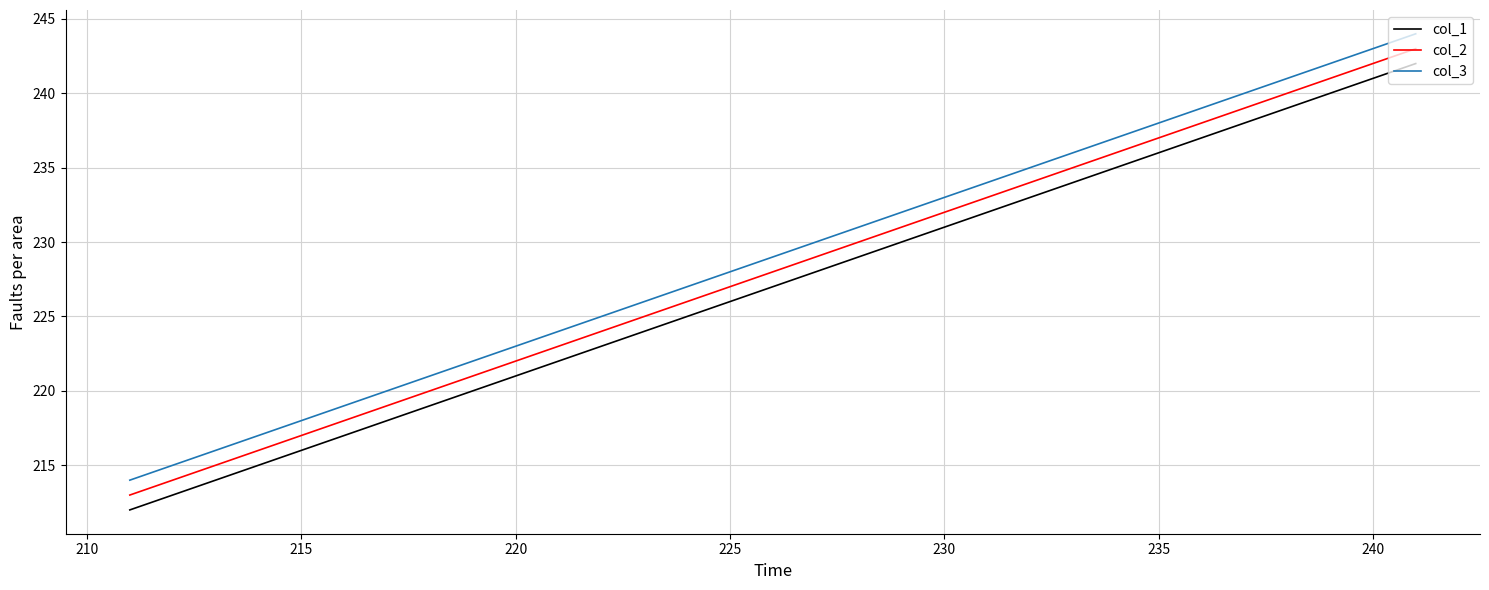

What is the difference between the maximum and minimum values in the col_1 series?

30